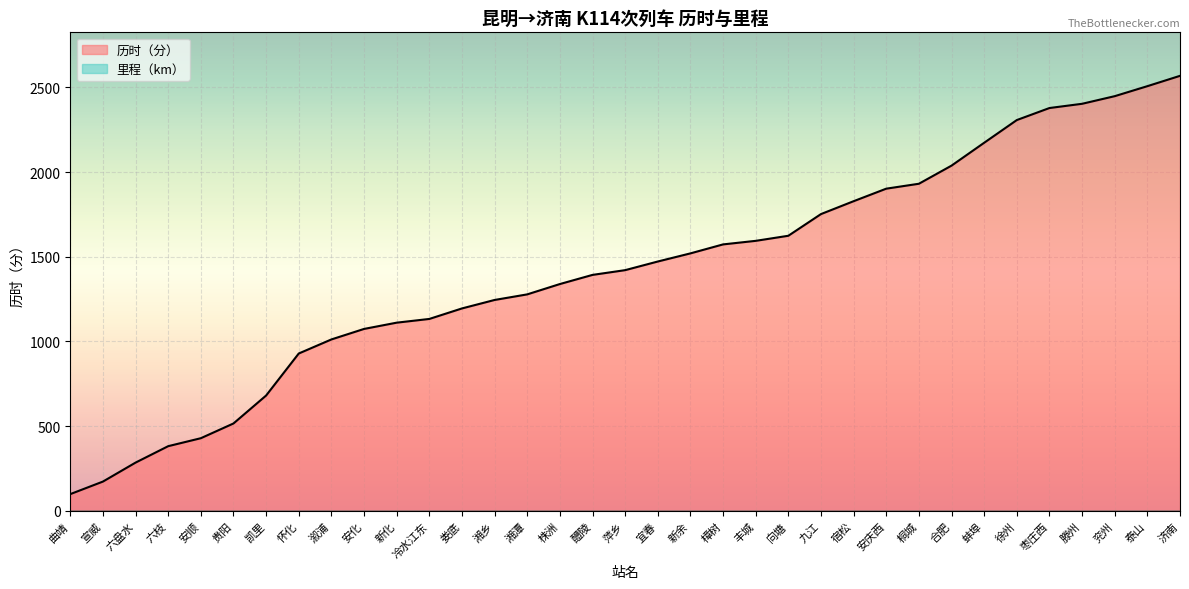

Where is the data nearest to the value 1333?

株洲